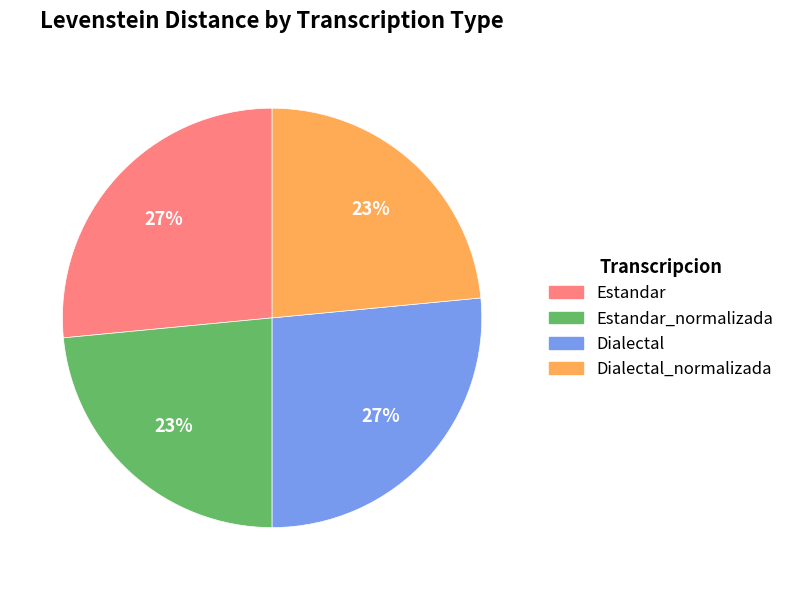

Is there a majority slice in this chart?

No